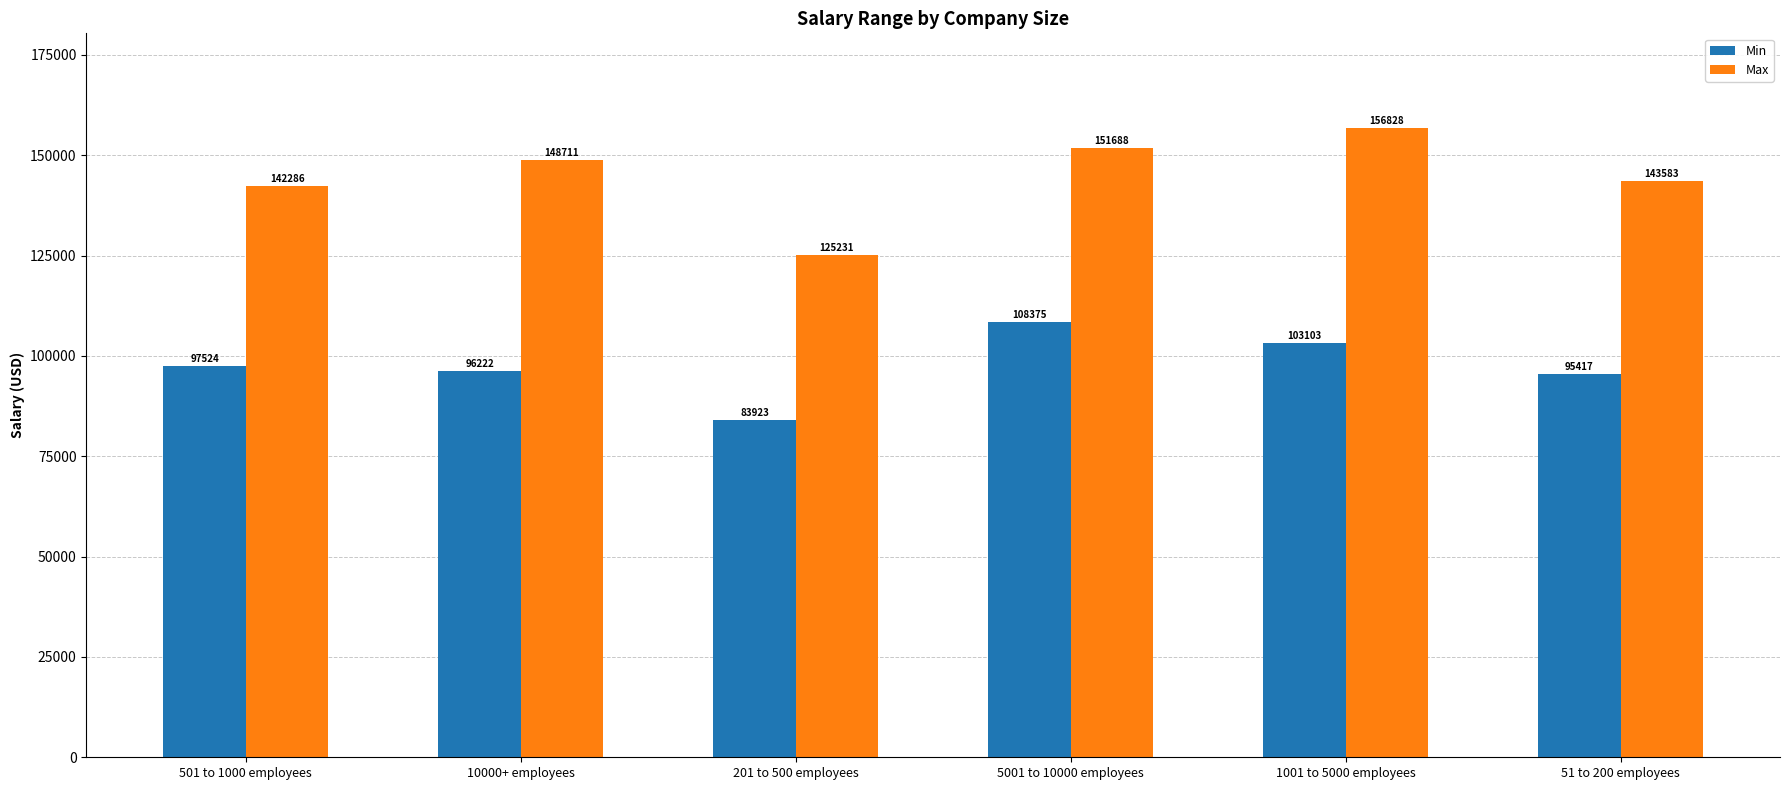

What is the sum of all Max values?

868326.0